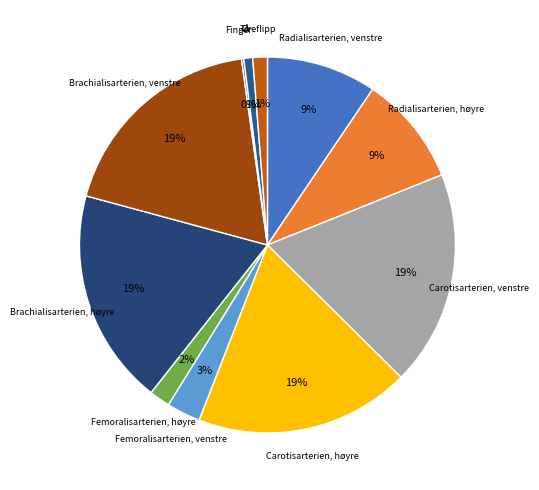

Which has a higher value, Brachialisarterien, venstre or Radialisarterien, høyre?

Brachialisarterien, venstre